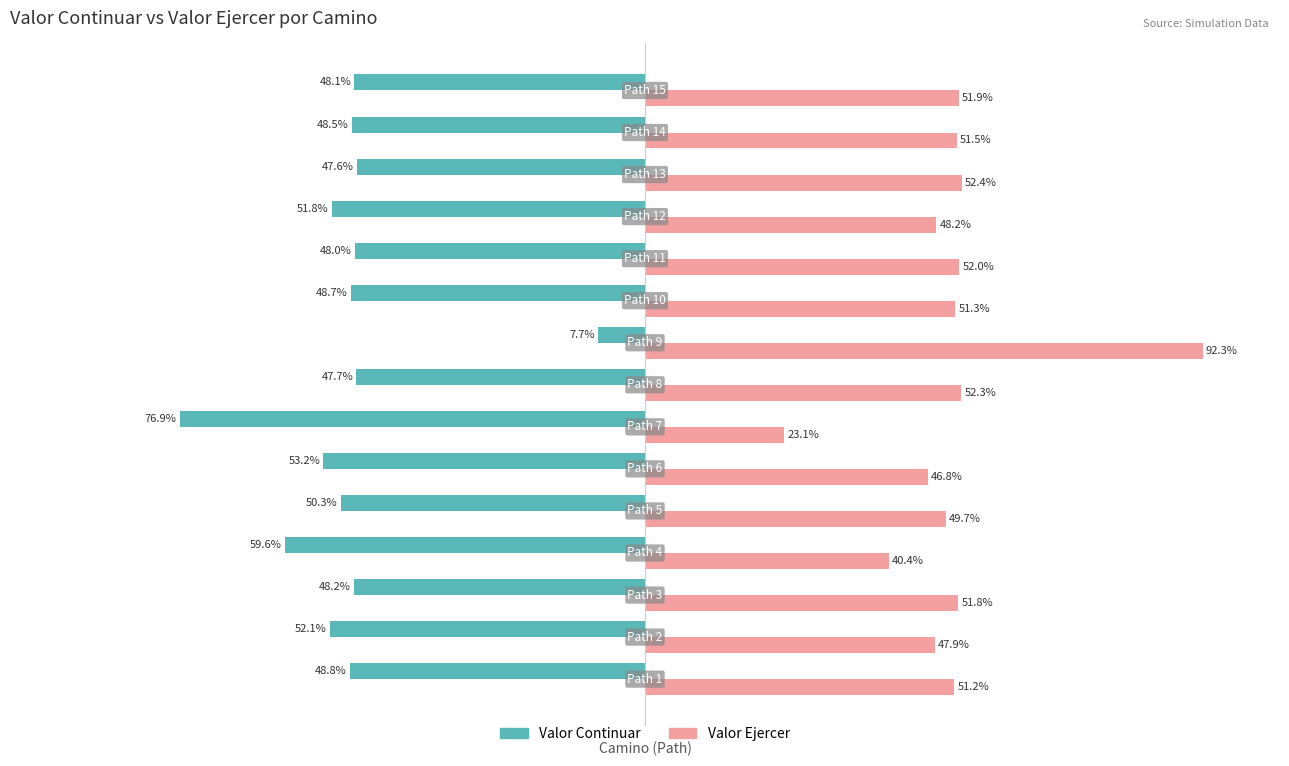

List the series in order of their peak value, highest first.

Valor Ejercer, Valor Continuar